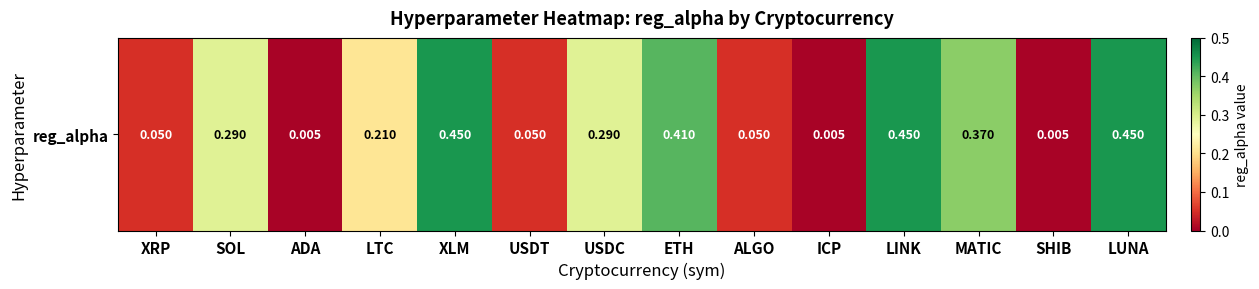

What is the difference between the second highest and minimum values?

0.4